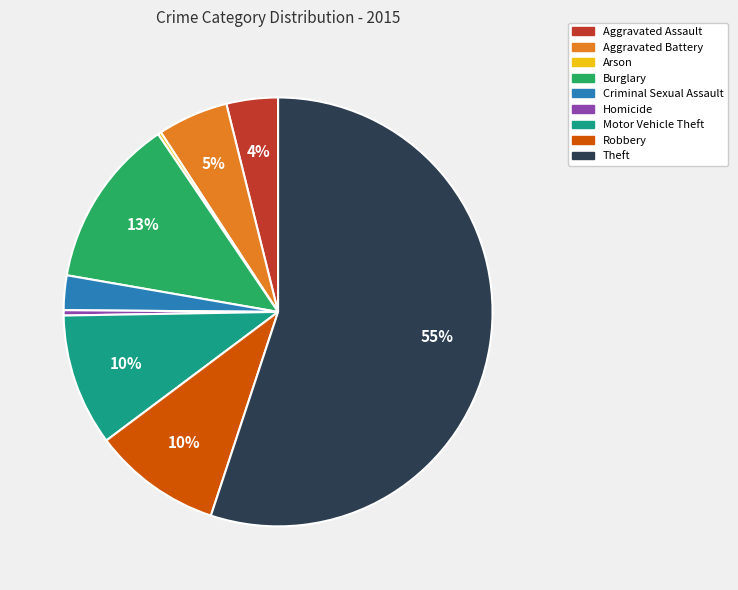

To the nearest percent, what portion does Theft represent?

55%